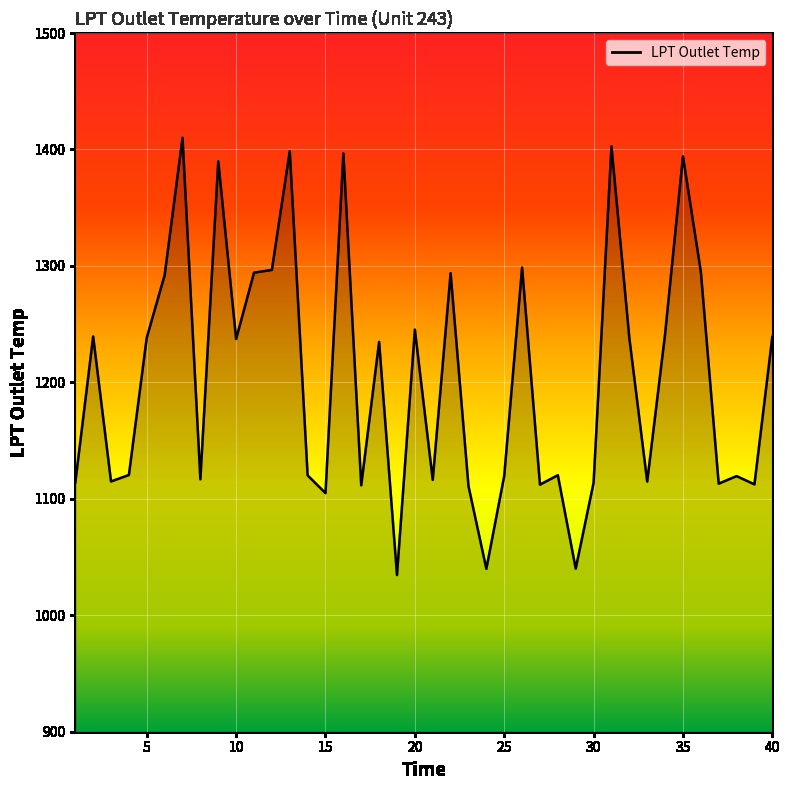

What is the greatest value displayed?

1410.0